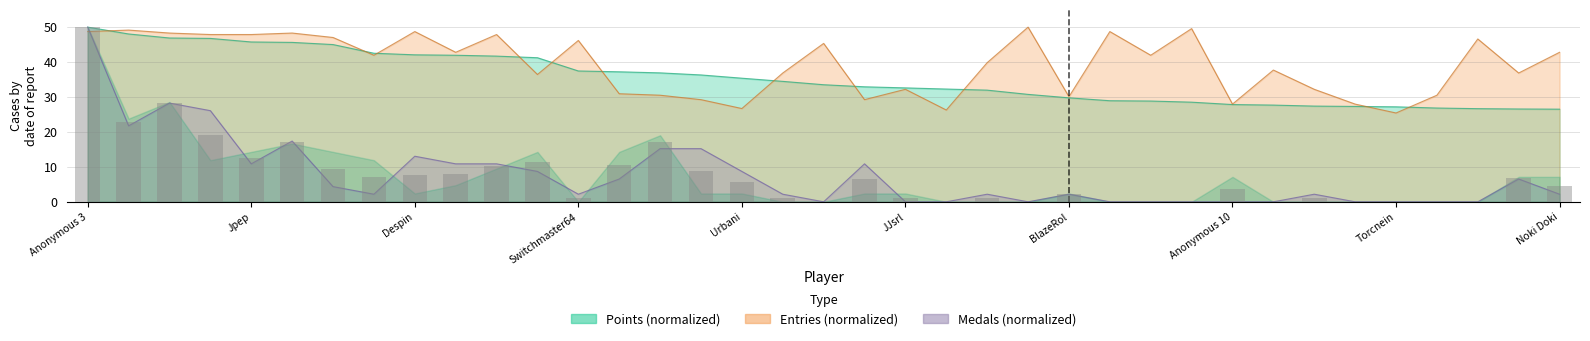

Reading left to right, what are all the values shown in this chart?

Points: Anonymous 3=50.0	Anonymous 4=48.0	Fech=46.9	lumardy=46.8	Jpep=45.8	Anonymous 5=45.6	Rimato13=45.0	AverageTrey=42.5	Despin=42.1	FoundYourGun=42.0	Anonymous 6=41.7	nindiddeh=41.2	Switchmaster64=37.4	frededish=37.2	Weegee=36.9	Jer=36.3	Urbani=35.4	shoutplenty=34.5	Larvitar=33.5	Inkstar=32.9	JJsrl=32.6	Skitch=32.3	Pancakez=32.0	Pogonateur=30.8	BlazeRol=29.8	RSW=28.9	essbee=28.8	Jcool114=28.5	Anonymous 10=27.8	Danieru=27.7	Jesteq=27.4	Ipsen=27.3	Torcnein=27.2	Reed=26.8	peaches=26.7	SidedWilliams=26.6	Noki Doki=26.5
Medals: Anonymous 3=50.0	Anonymous 4=21.7	Fech=28.3	lumardy=26.1	Jpep=10.9	Anonymous 5=17.4	Rimato13=4.3	AverageTrey=2.2	Despin=13.0	FoundYourGun=10.9	Anonymous 6=10.9	nindiddeh=8.7	Switchmaster64=2.2	frededish=6.5	Weegee=15.2	Jer=15.2	Urbani=8.7	shoutplenty=2.2	Larvitar=0.0	Inkstar=10.9	JJsrl=0.0	Skitch=0.0	Pancakez=2.2	Pogonateur=0.0	BlazeRol=2.2	RSW=0.0	essbee=0.0	Jcool114=0.0	Anonymous 10=0.0	Danieru=0.0	Jesteq=2.2	Ipsen=0.0	Torcnein=0.0	Reed=0.0	peaches=0.0	SidedWilliams=6.5	Noki Doki=2.2
Entries: Anonymous 3=48.7	Anonymous 4=49.2	Fech=48.3	lumardy=47.9	Jpep=47.9	Anonymous 5=48.3	Rimato13=47.0	AverageTrey=41.9	Despin=48.7	FoundYourGun=42.8	Anonymous 6=47.9	nindiddeh=36.4	Switchmaster64=46.2	frededish=30.9	Weegee=30.5	Jer=29.2	Urbani=26.7	shoutplenty=36.9	Larvitar=45.3	Inkstar=29.2	JJsrl=32.2	Skitch=26.3	Pancakez=39.8	Pogonateur=50.0	BlazeRol=30.1	RSW=48.7	essbee=41.9	Jcool114=49.6	Anonymous 10=28.0	Danieru=37.7	Jesteq=32.2	Ipsen=28.0	Torcnein=25.4	Reed=30.5	peaches=46.6	SidedWilliams=36.9	Noki Doki=42.8